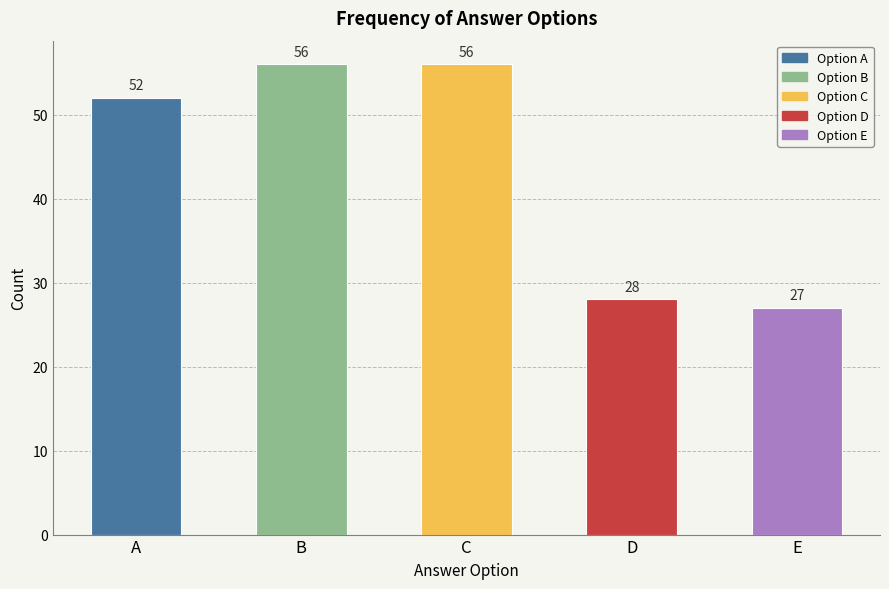

How many bars are there in total?

5